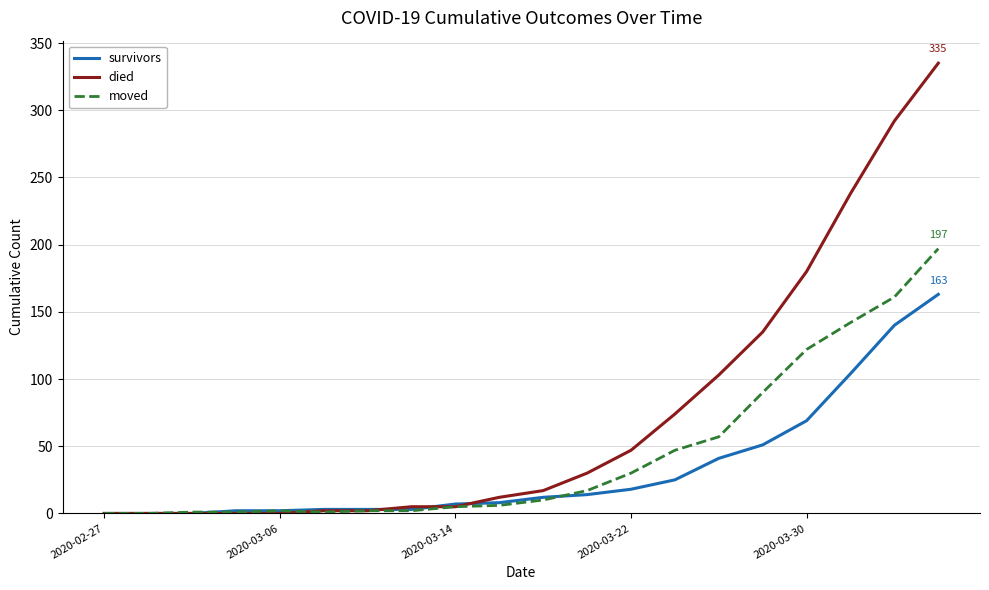

Which series has the largest range (max minus min)?

died